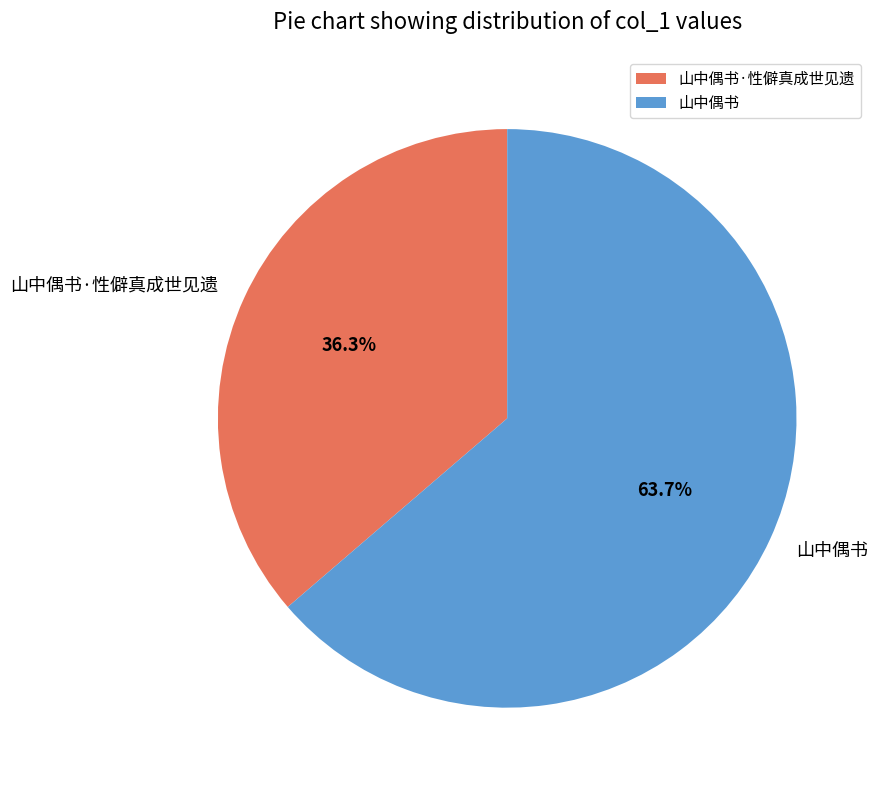

True or false: 山中偶书 accounts for 64% of the total.

True